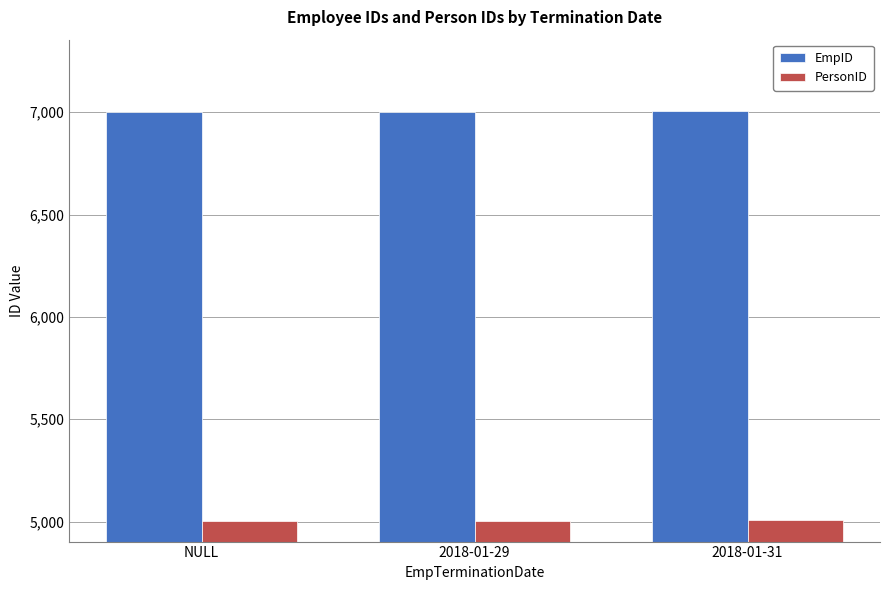

Is the value of PersonID at 2018-01-29 greater than the value of EmpID at 2018-01-29?

No